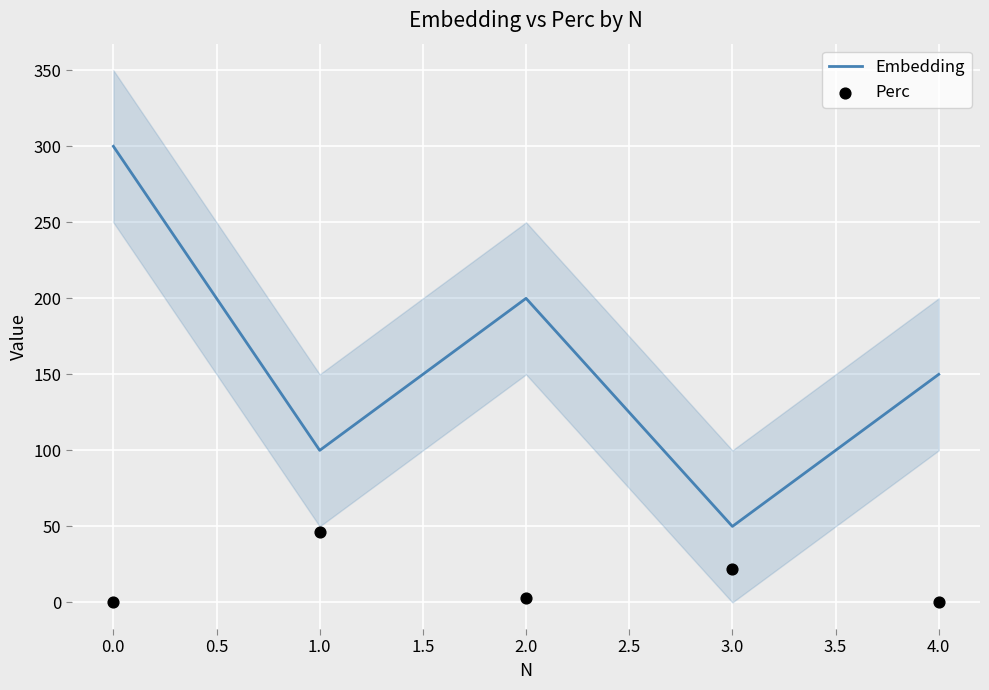

The value of Embedding at 2.0 is 200. True or false?

True